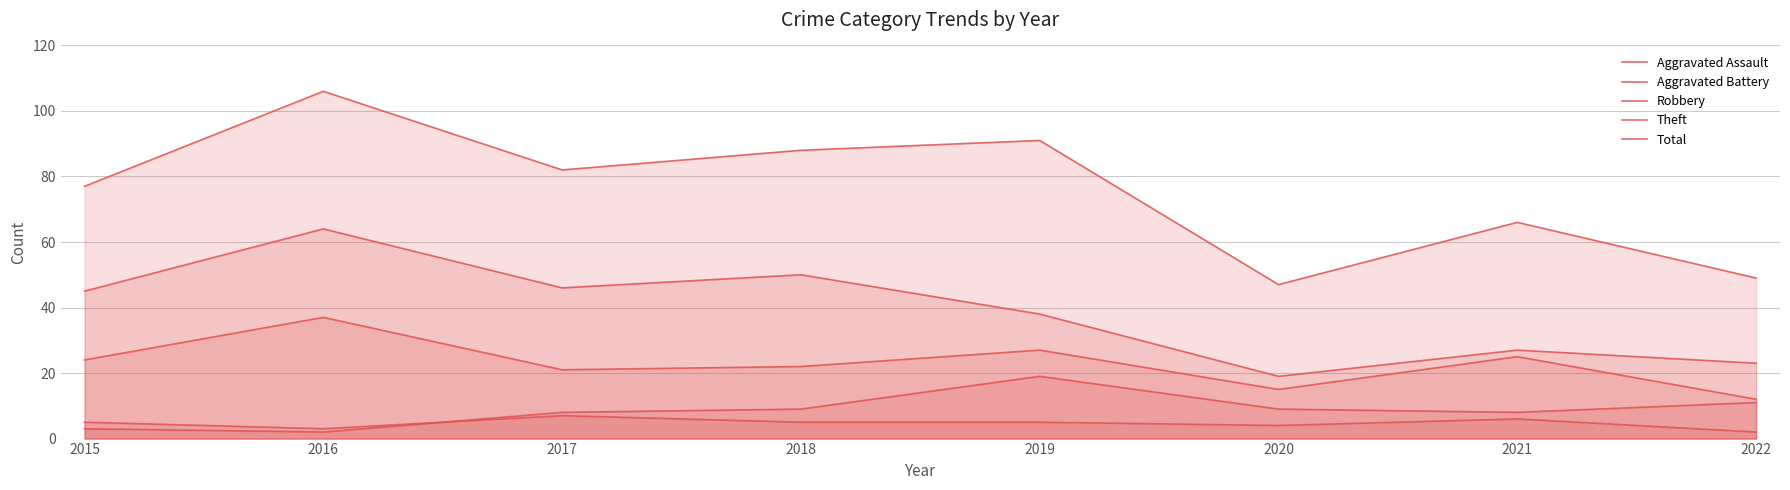

Where is the first local maximum for Robbery?

2016